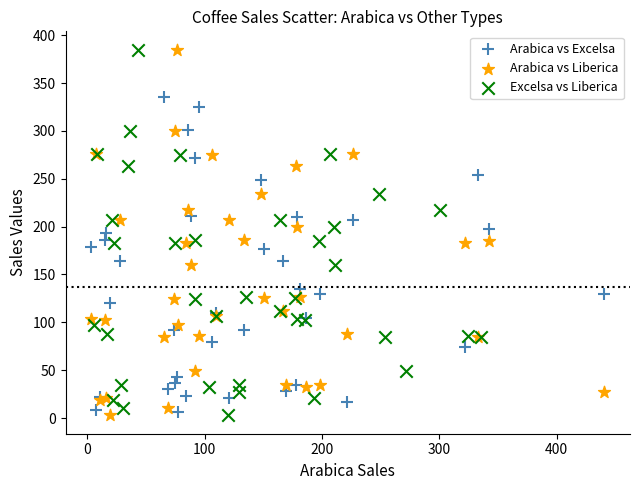

What are all the series names shown in the legend?

Arabica vs Excelsa, Arabica vs Liberica, Excelsa vs Liberica